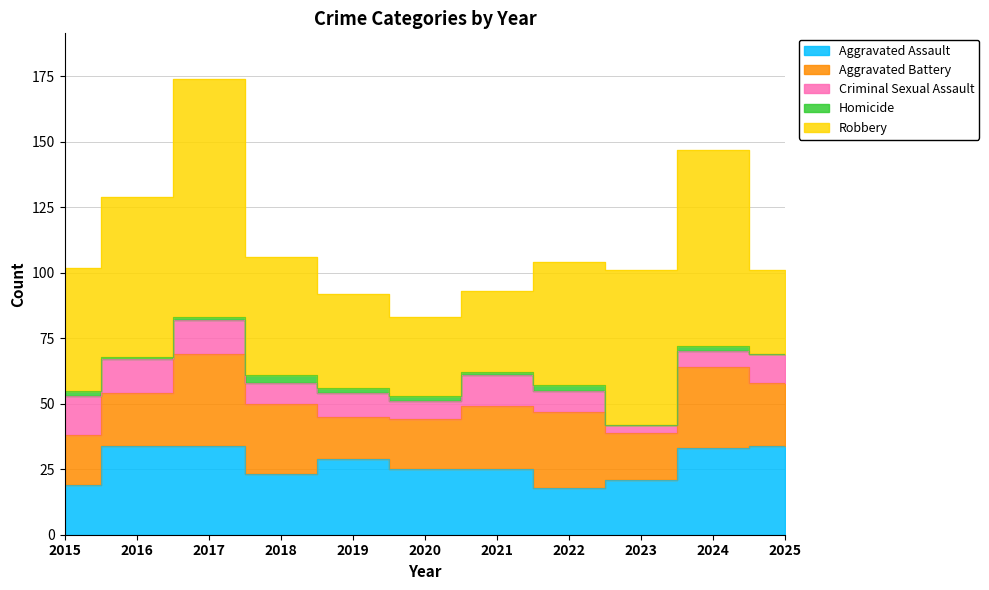

Is it true that Aggravated Battery equals 36 at 2018?

False